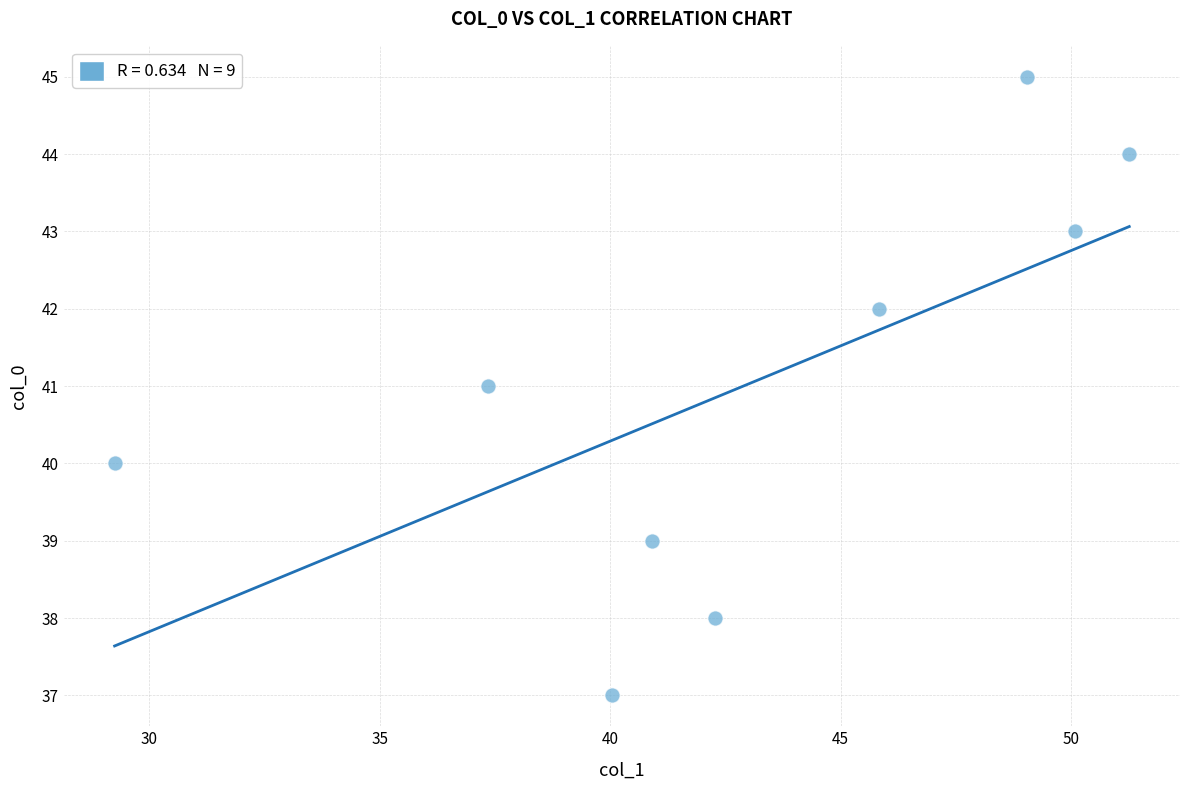

What is the range of Y values (max minus min)?

8